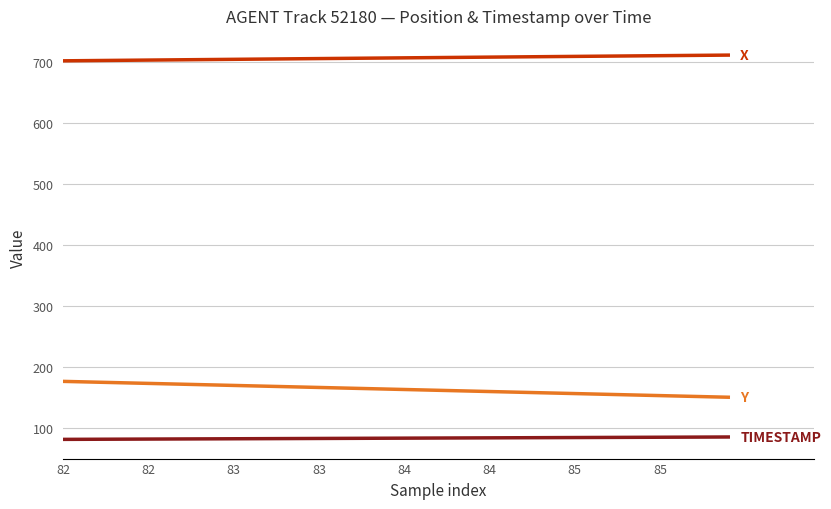

What is the minimum value shown in the chart?

82.0